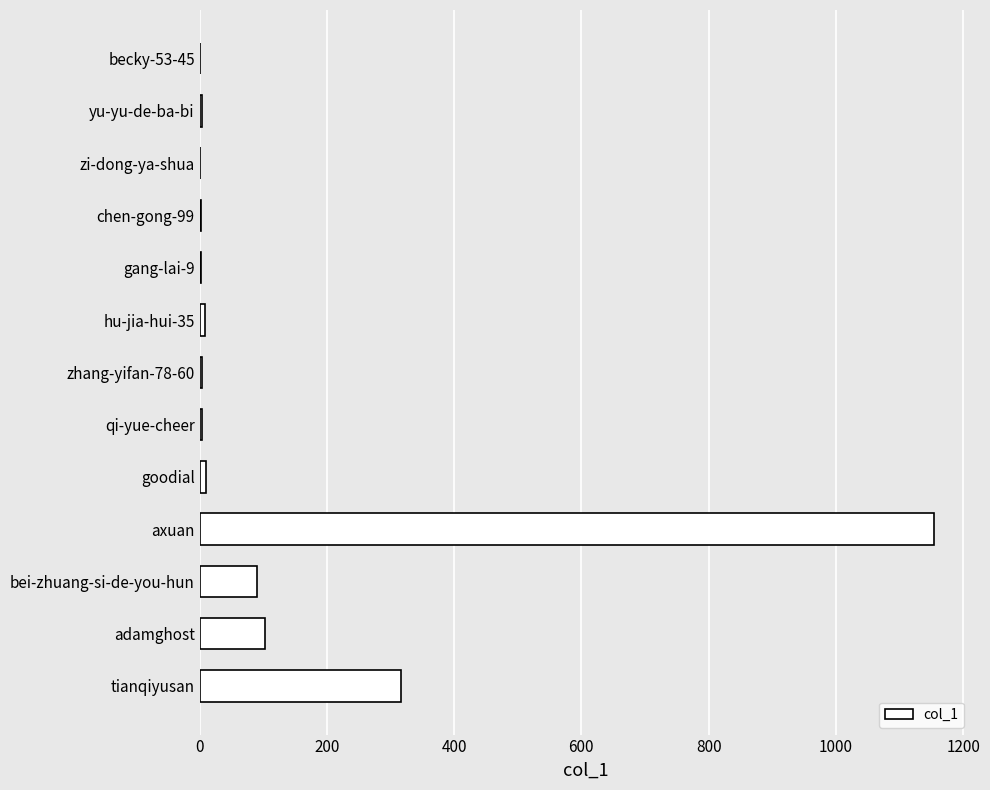

Is it true that the value at axuan is 1155?

True